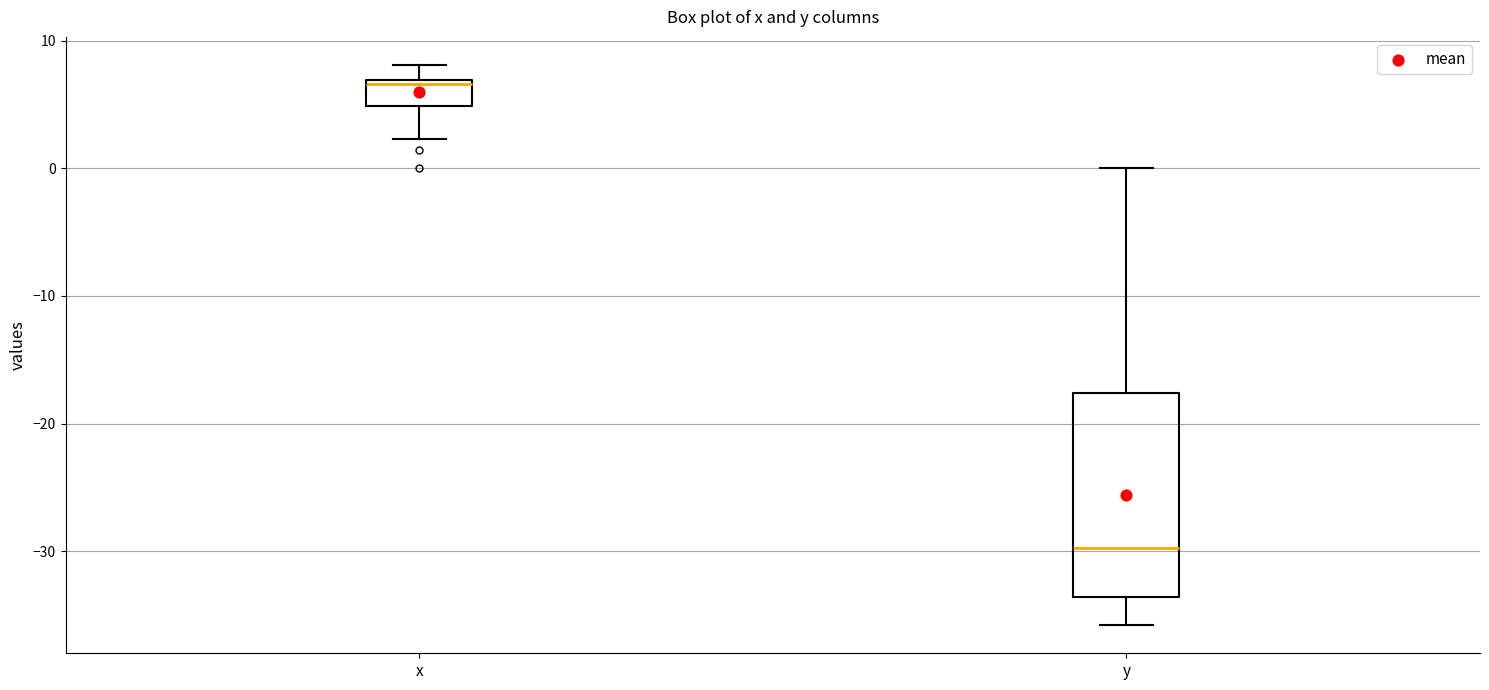

Where does the upper whisker of the box for y end on the y-axis? The values are not printed on the chart, so give them approximately, as read against the axis.

0